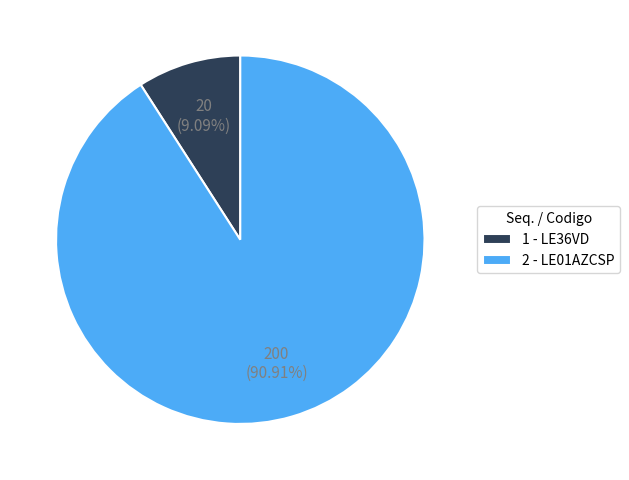

Which has a higher value, 1 - LE36VD or 2 - LE01AZCSP?

2 - LE01AZCSP